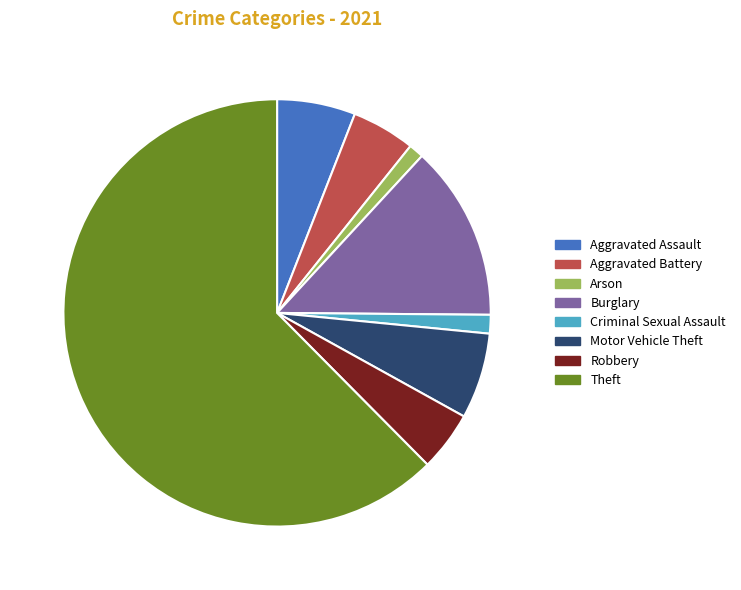

Do Robbery and Arson together represent more than half of the pie?

No